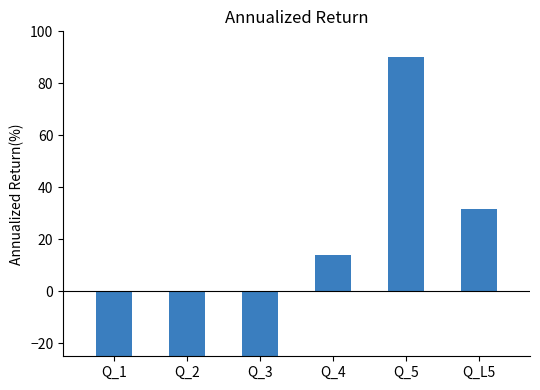

Where is the data nearest to the value 24?

Q_L5